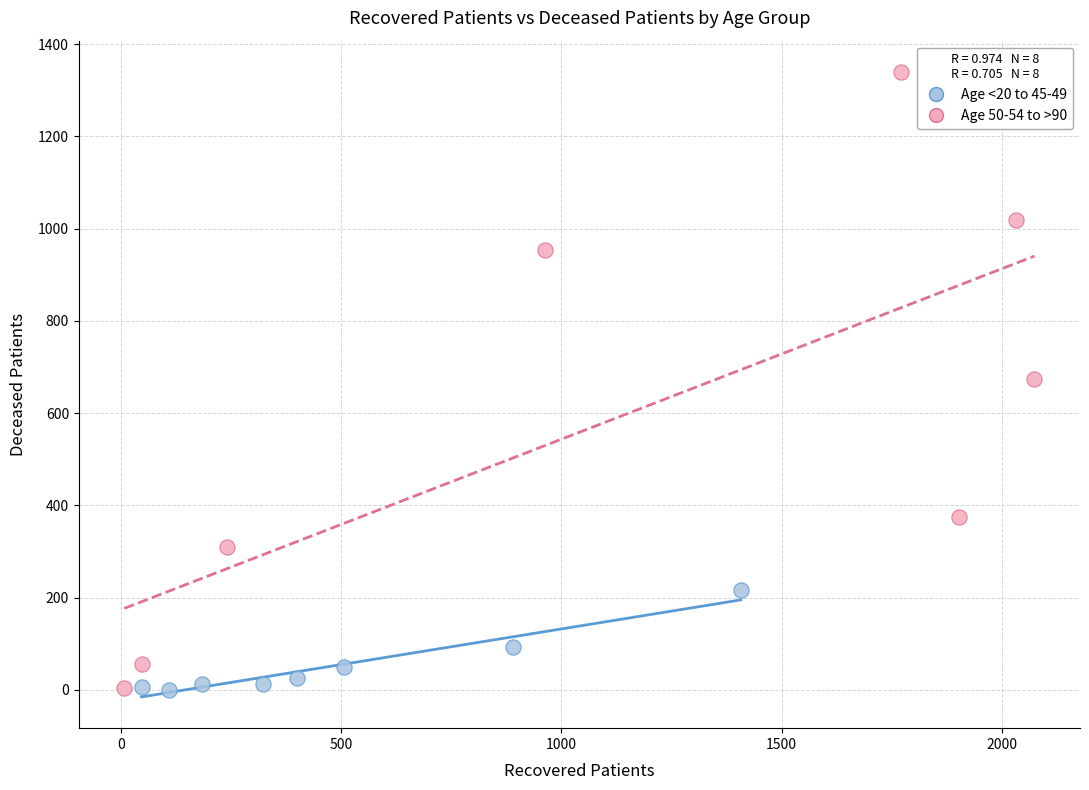

Which series has the largest Y range (max minus min)?

Age 50-54 to >90